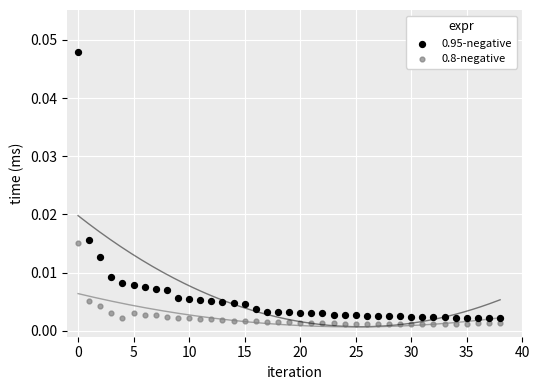

Which series has the largest Y range (max minus min)?

0.95-negative